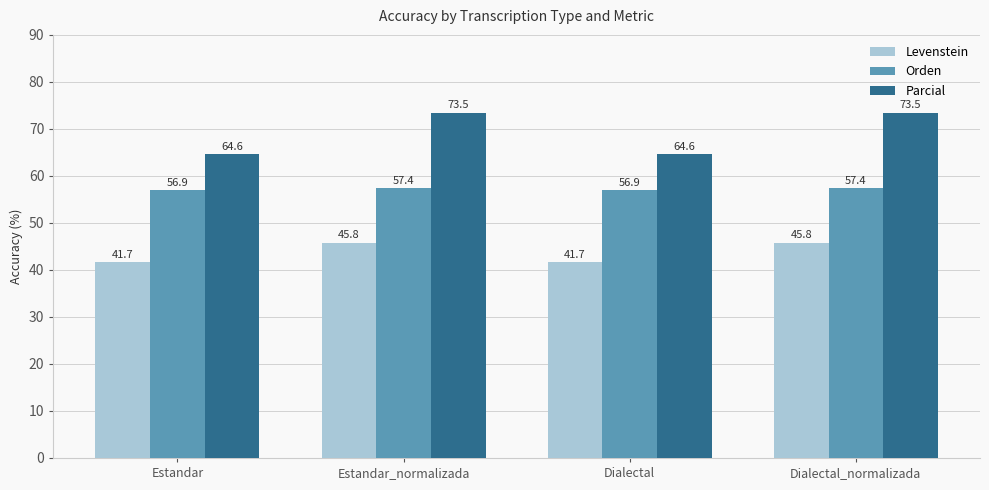

Which series has the largest total across all categories?

Parcial